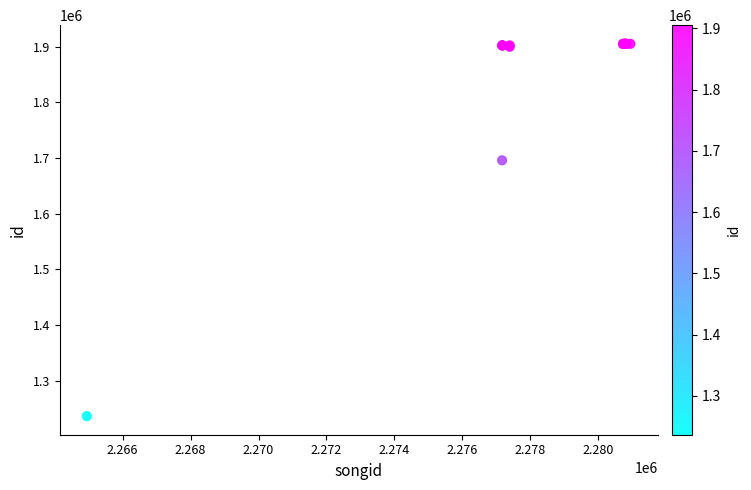

What Y value in the scatter plot is closest to 1570966?

1696064